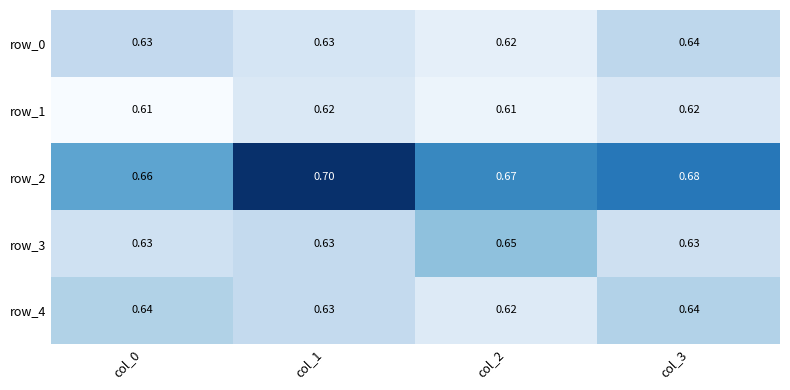

Which series has the largest total across all categories?

row_2